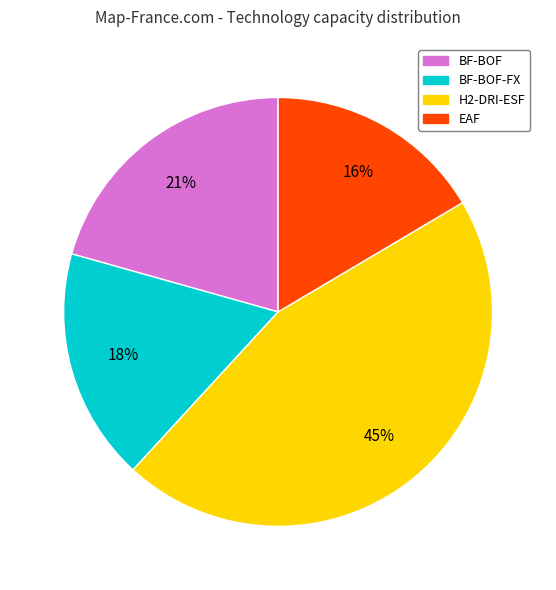

How many segments does this pie chart have?

4